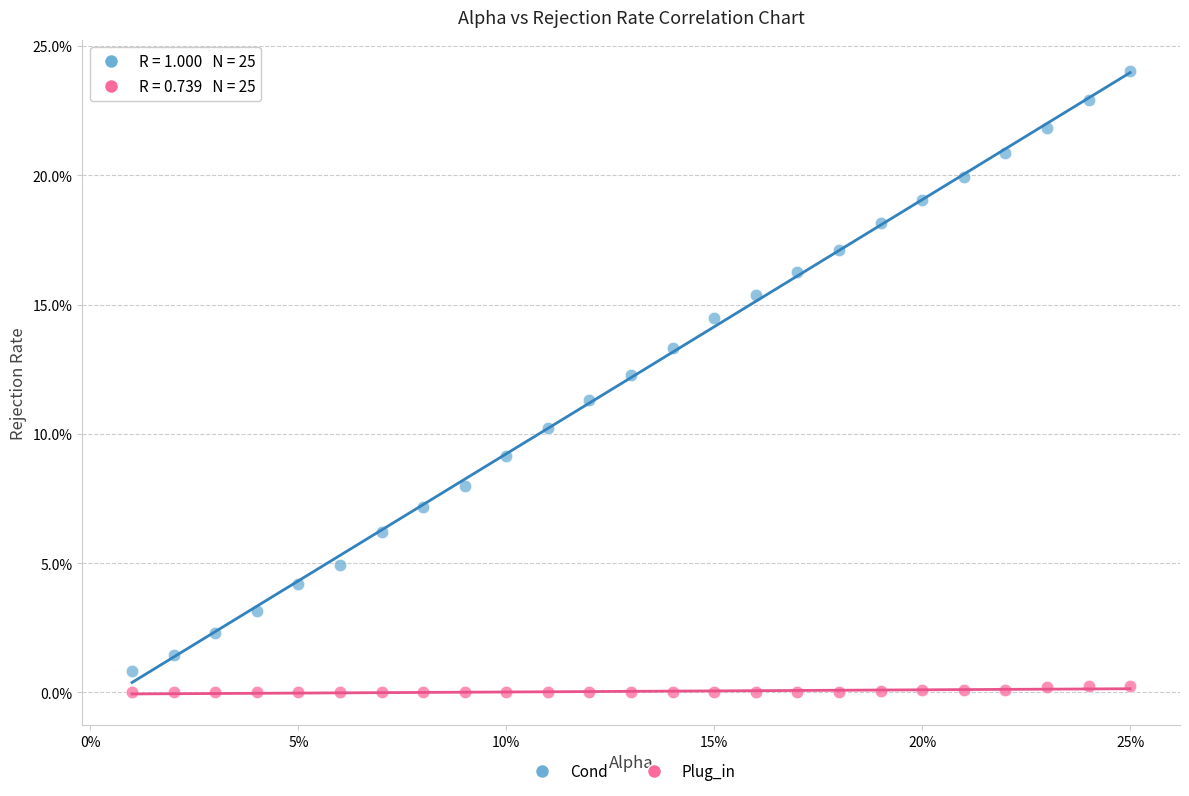

Which series contains the lowest Y value?

Plug_in